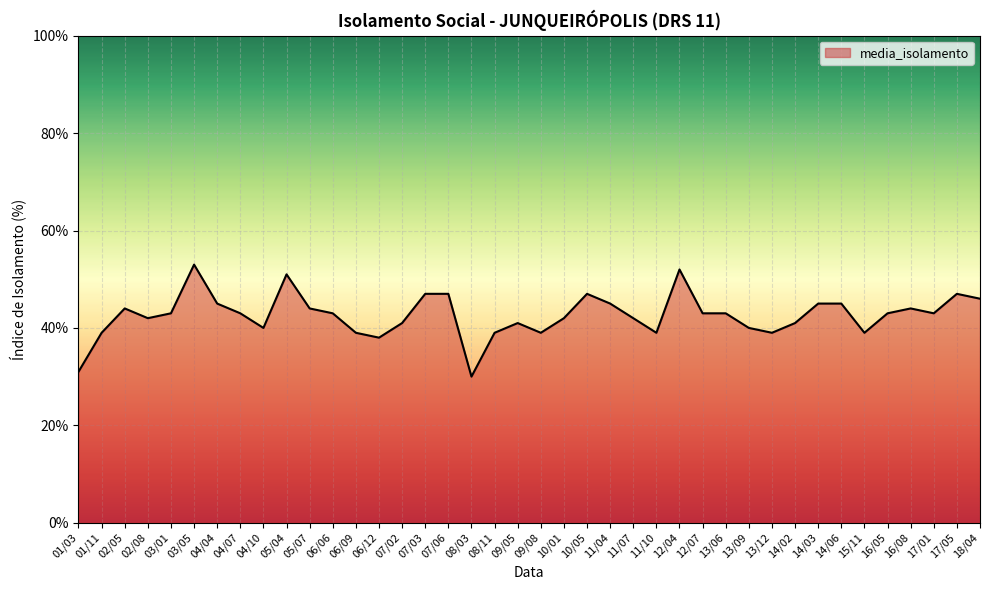

Where does the data first go above 43?

02/05